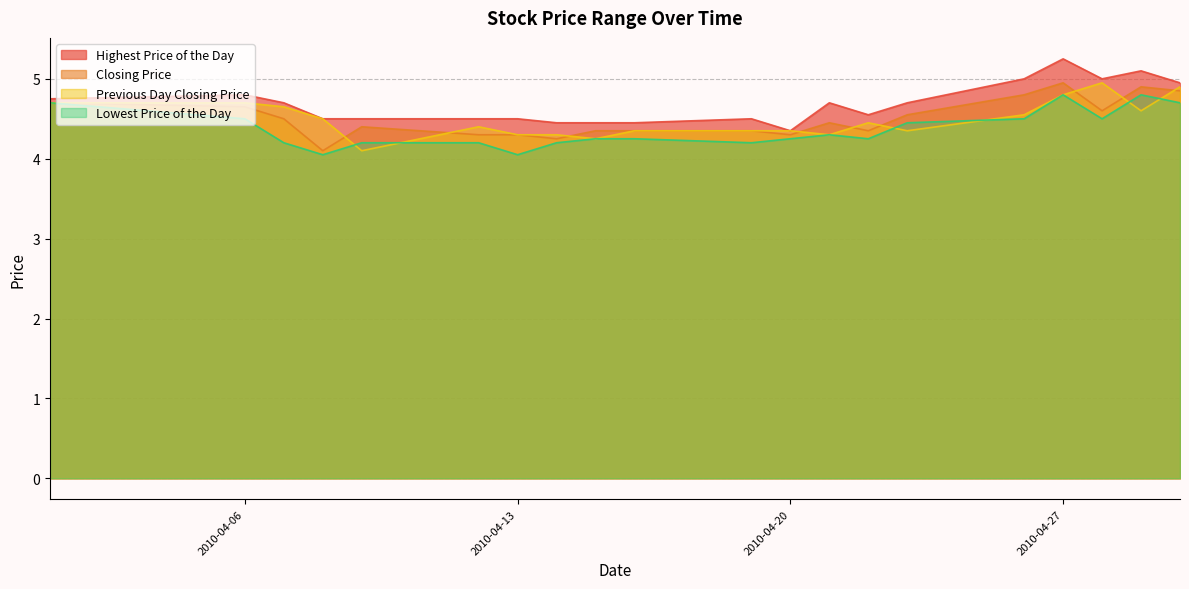

What are all the series names shown in the legend?

Highest Price of the Day, Closing Price, Previous Day Closing Price, Lowest Price of the Day